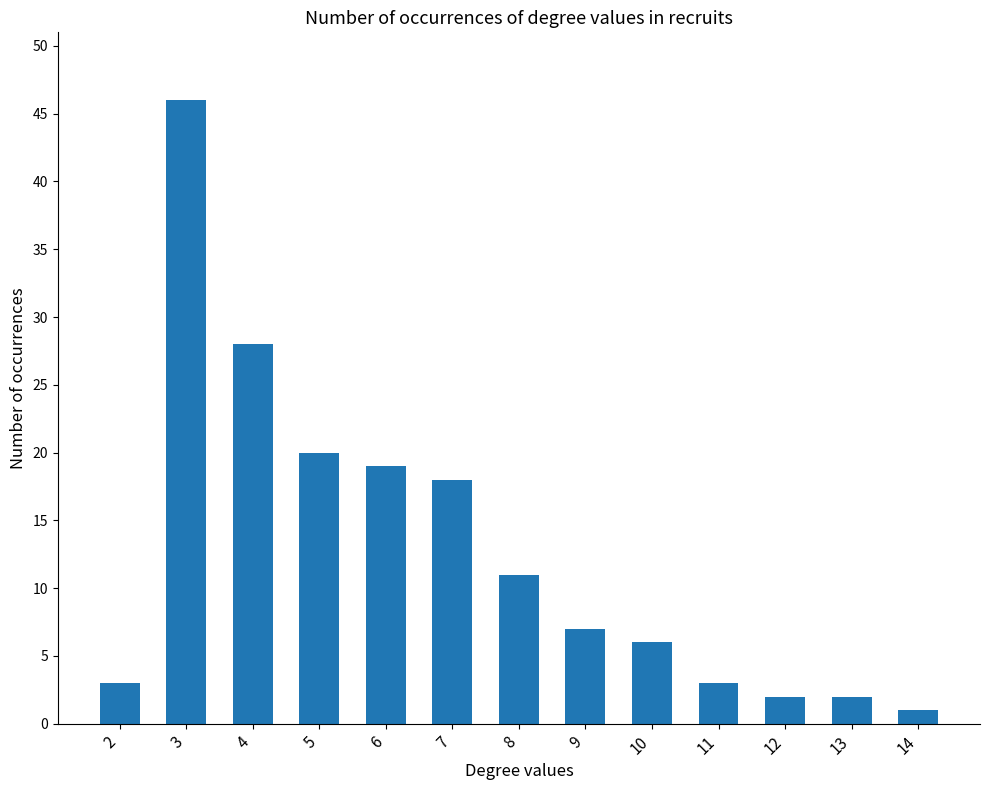

What is the sum of all values?

166